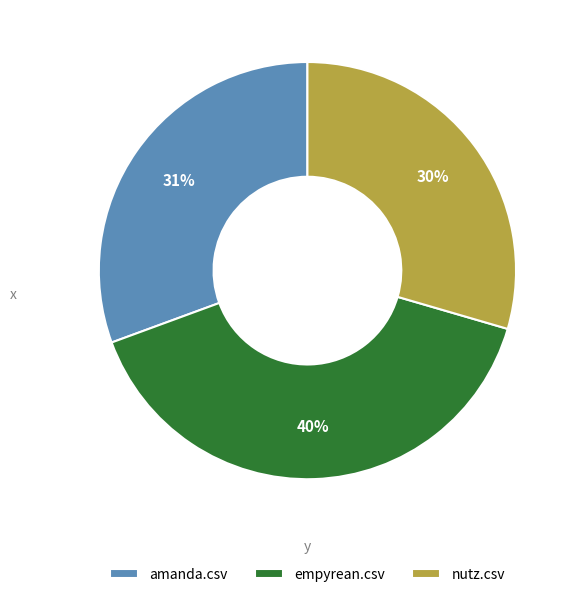

Count the number of slices in the pie.

3